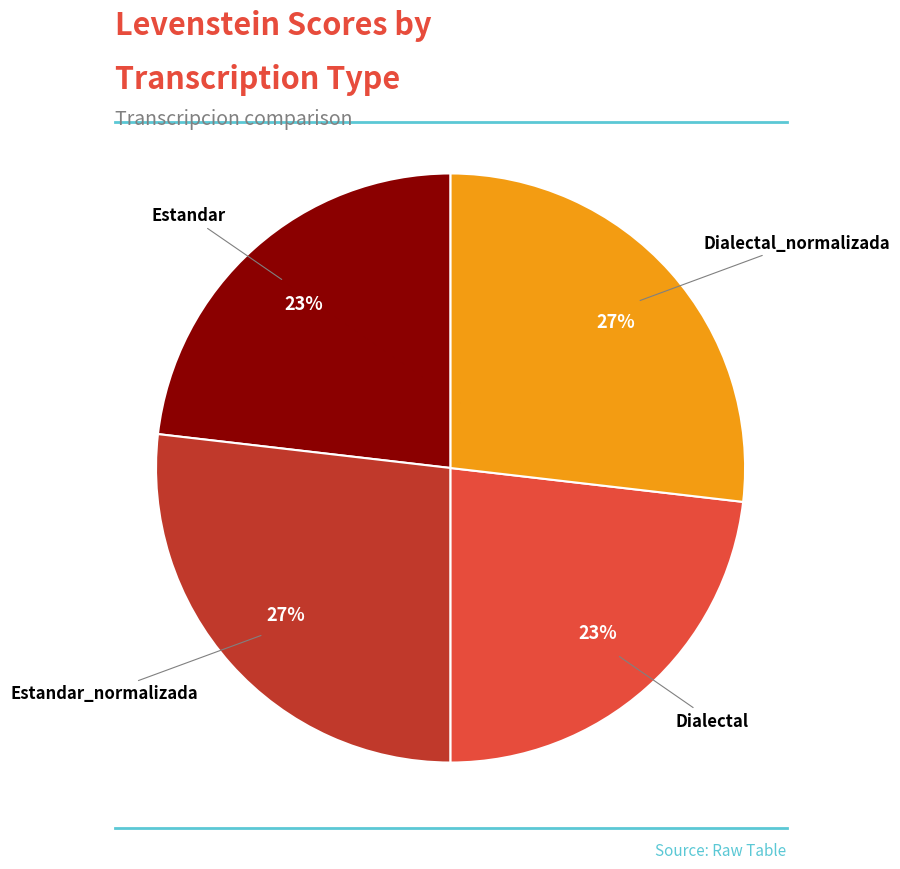

To the nearest percent, what is the average slice percentage?

25%